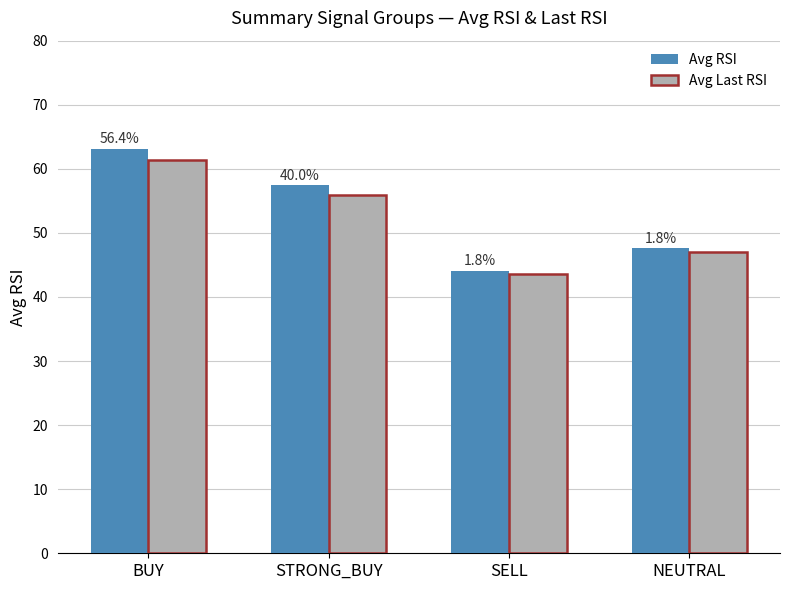

Which series has the widest spread of values?

Avg RSI